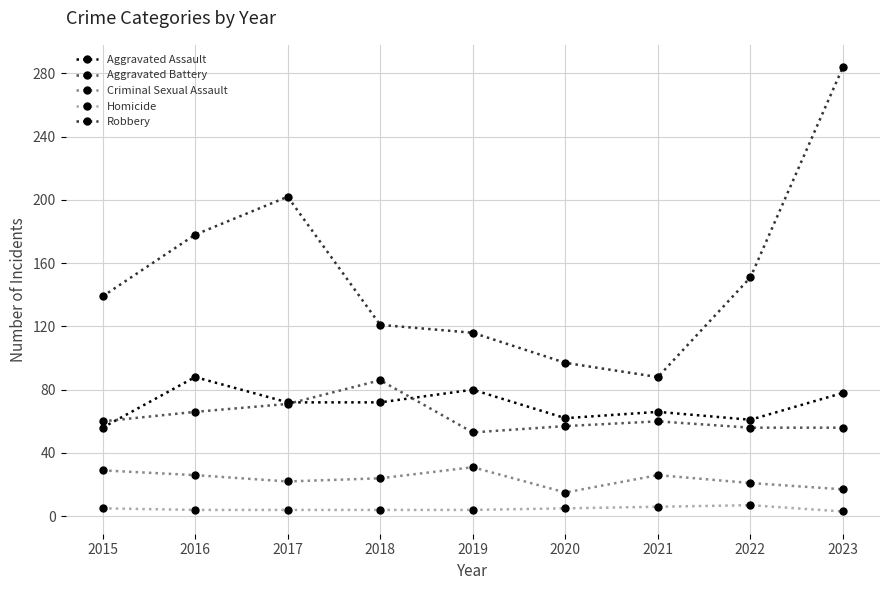

After their last crossing, which series has the higher values: Aggravated Assault or Aggravated Battery?

Aggravated Assault